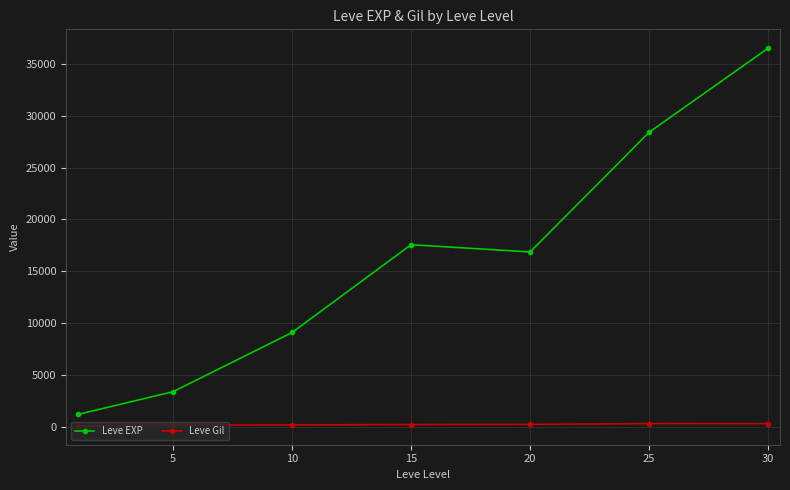

What is the value of the Leve EXP point at the 3rd from the left?

9106.7